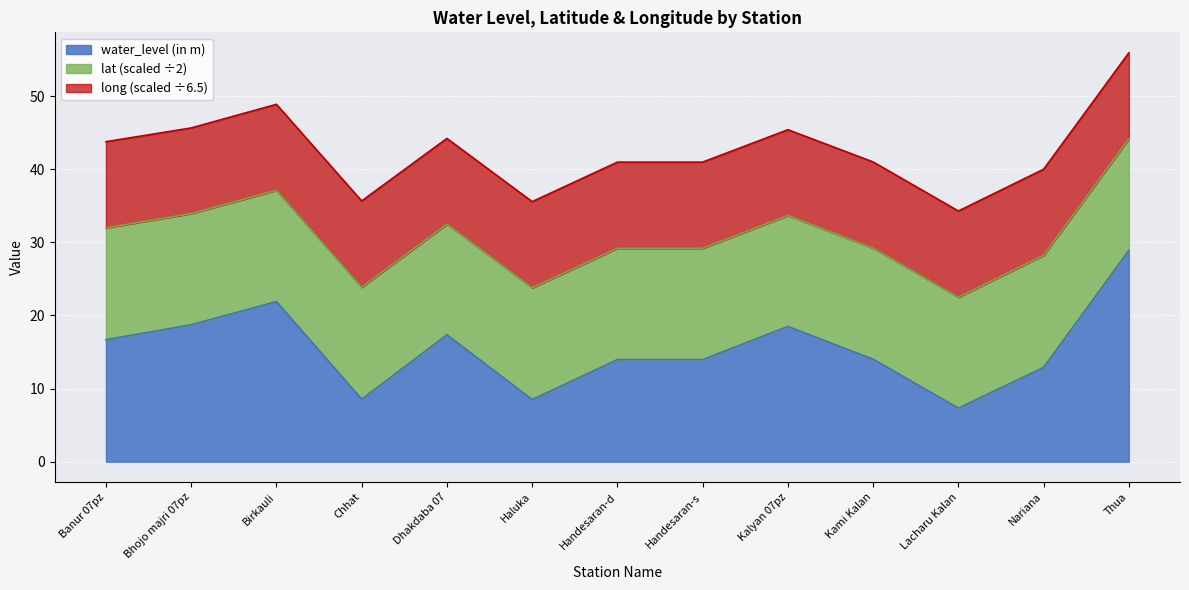

True or false: lat and long cross at least once.

False